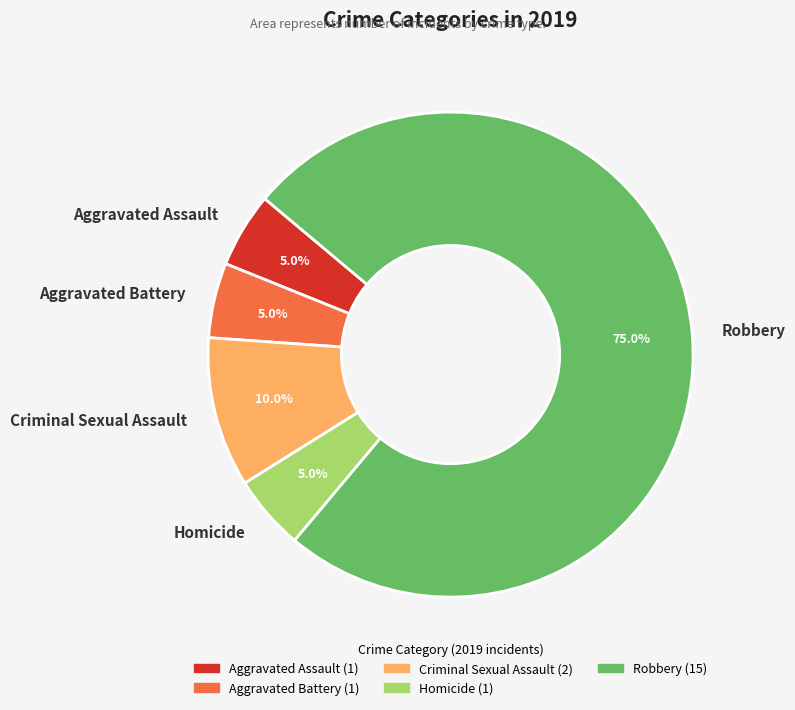

Which slice is the largest?

Robbery